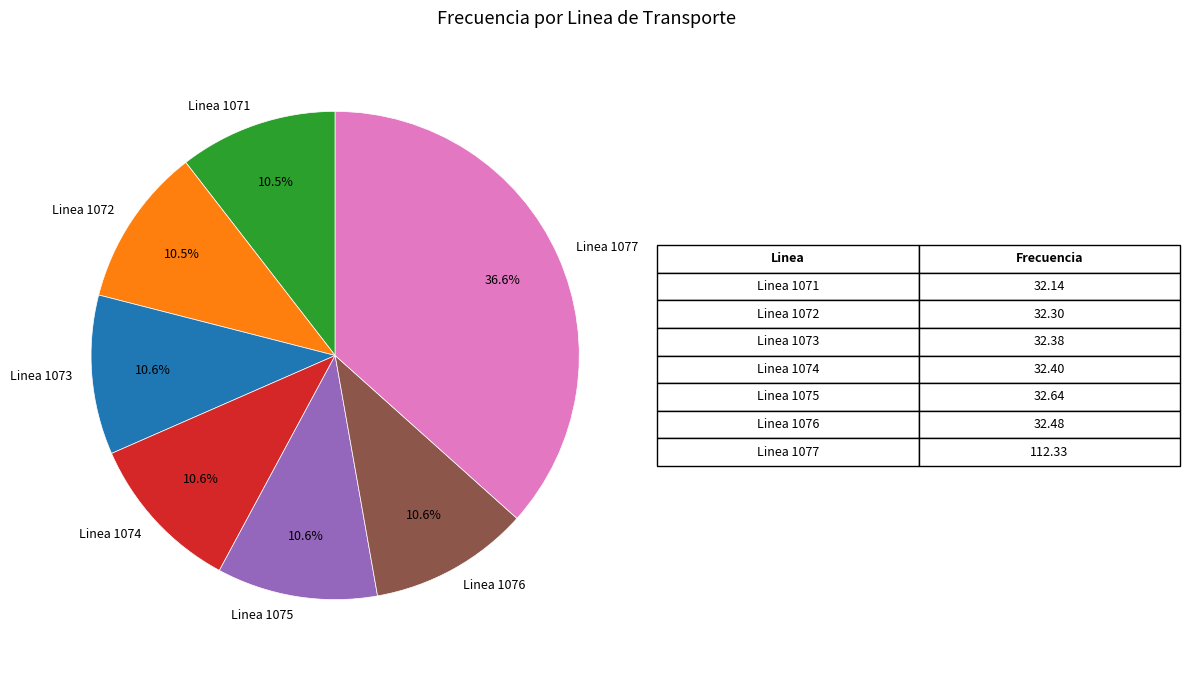

How much of the chart is everything except Linea 1074?

89.4%